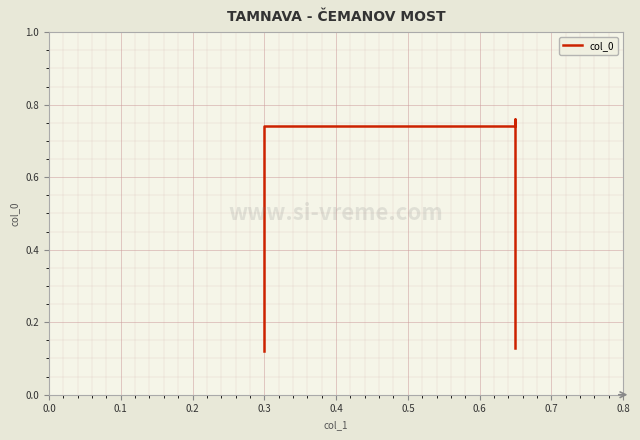

Reading left to right, extract all data points from this chart.

0.1	0.7	0.8	0.1